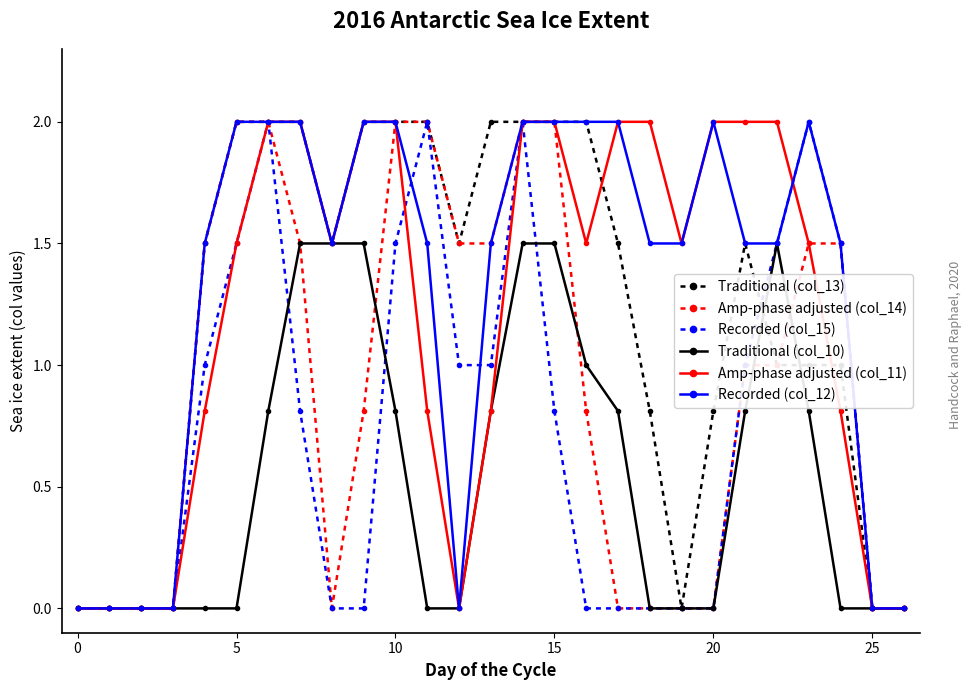

What is the difference between the maximum and minimum values in the Recorded (col_12) series?

2.0